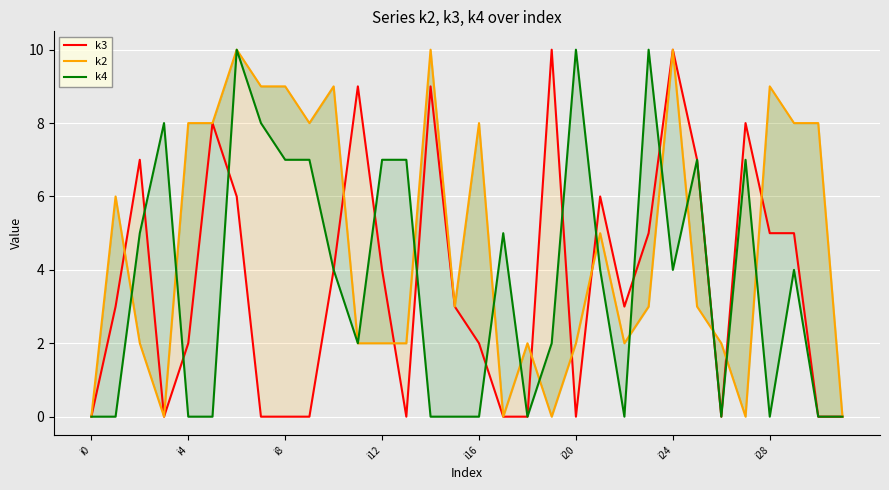

After their last crossing, which series has the higher values: k3 or k4?

k3